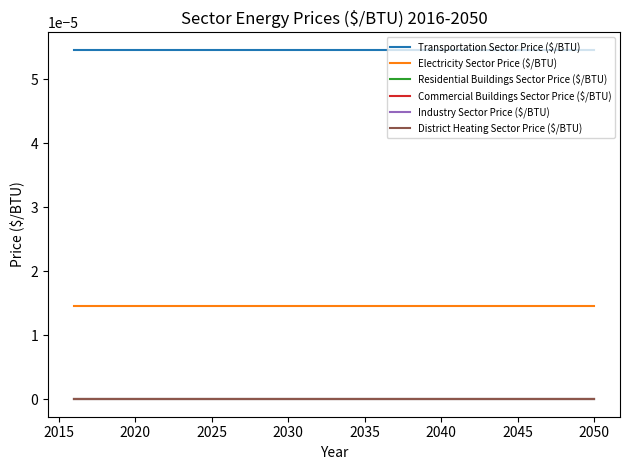

List the series in order of their peak value, highest first.

Transportation Sector Price ($/BTU), Electricity Sector Price ($/BTU), Residential Buildings Sector Price ($/BTU), Commercial Buildings Sector Price ($/BTU), Industry Sector Price ($/BTU), District Heating Sector Price ($/BTU)